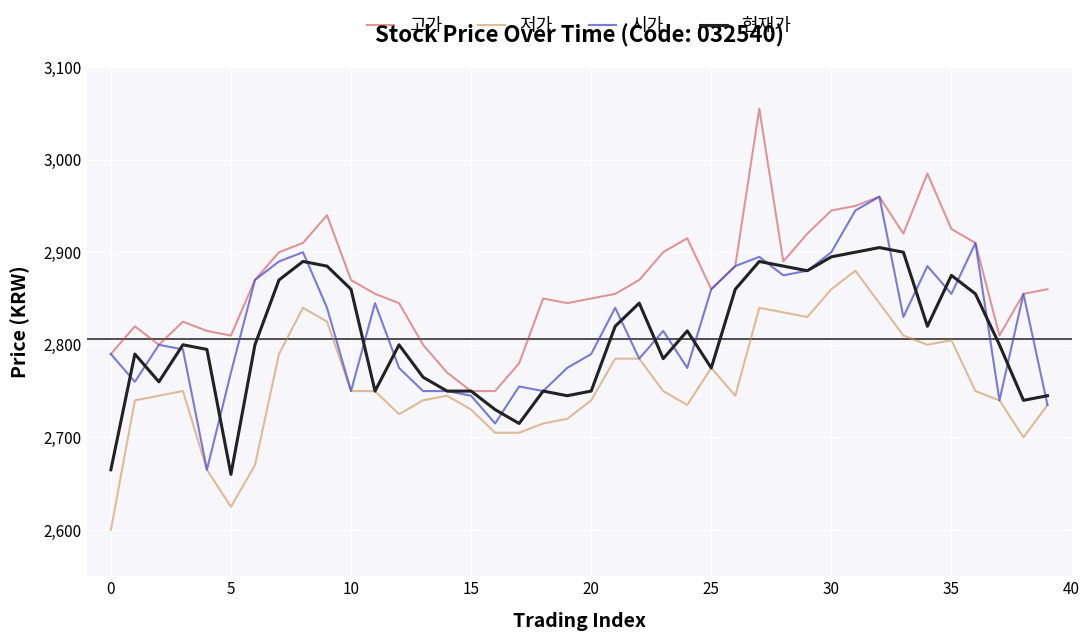

Is this an area chart (filled region under the line)?

No